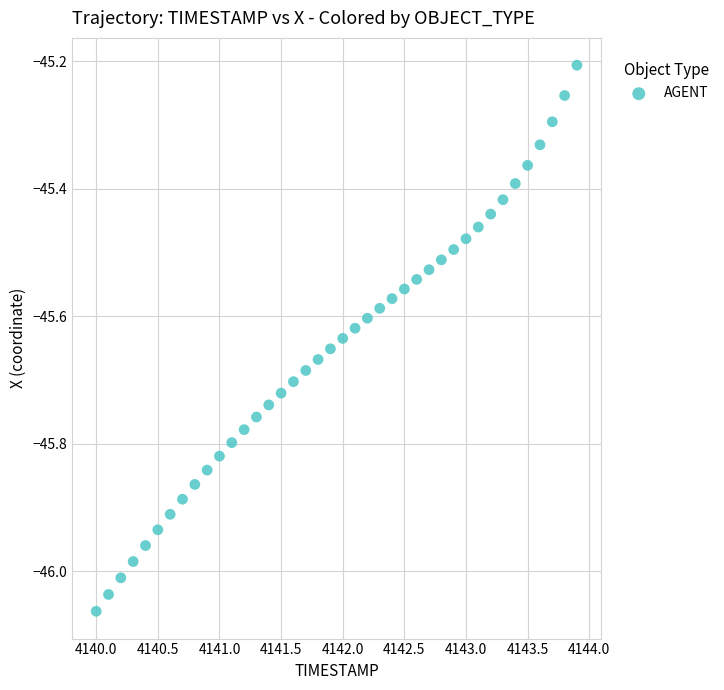

What Y value in the scatter plot is closest to -45?

-45.2